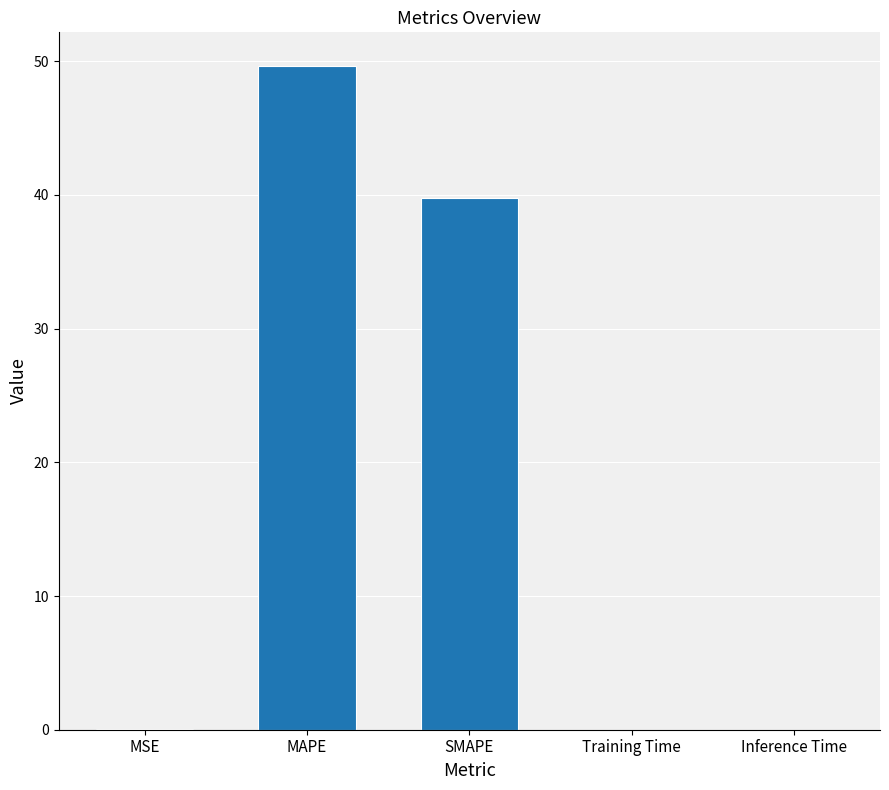

What is the approximate value at SMAPE?

39.8